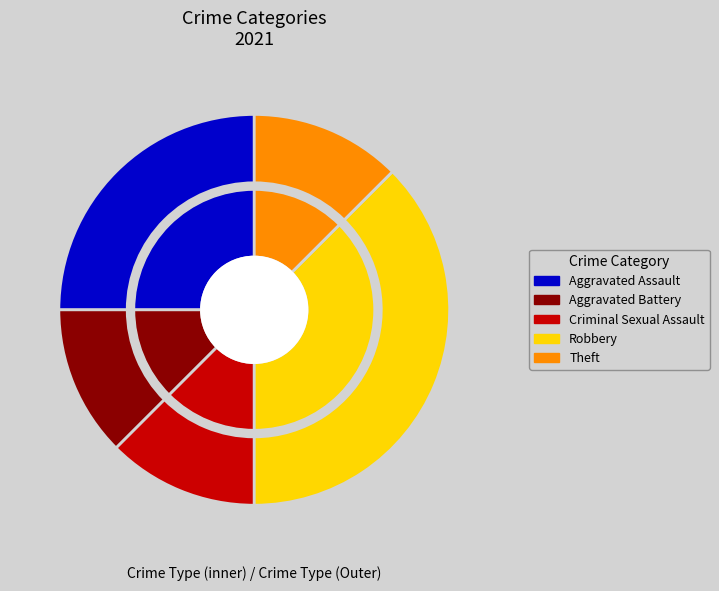

Approximately how many times larger is the value at Aggravated Assault compared to Criminal Sexual Assault?

2.0